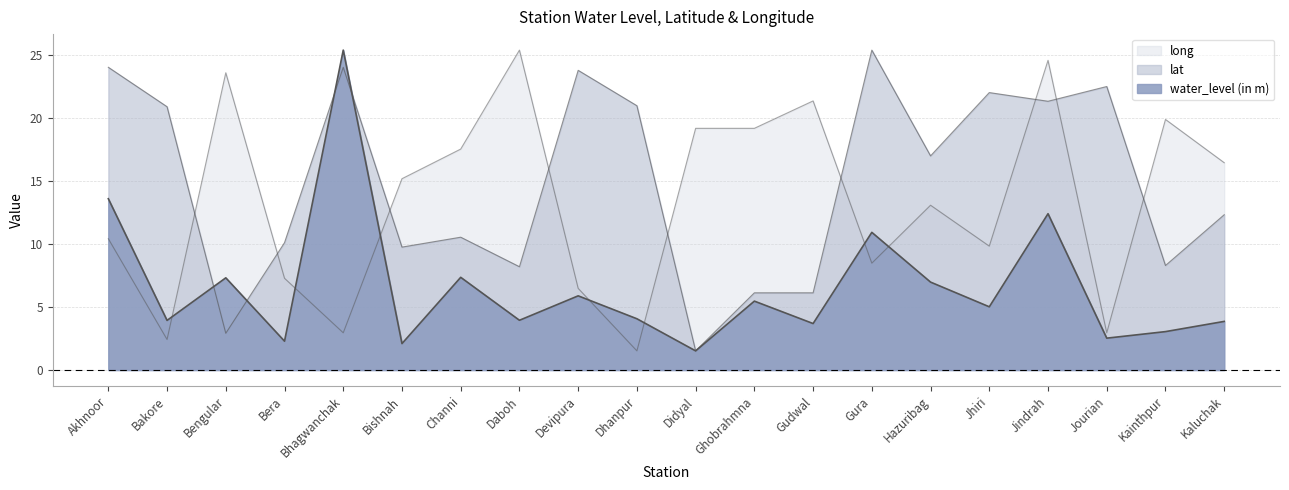

How many lines are shown in the chart?

3